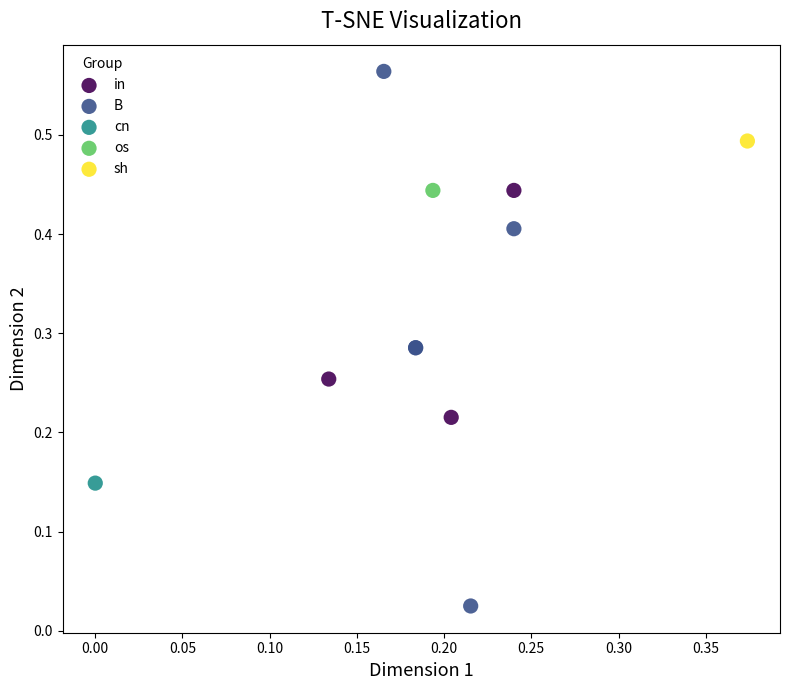

Which series contains the highest Y value?

B